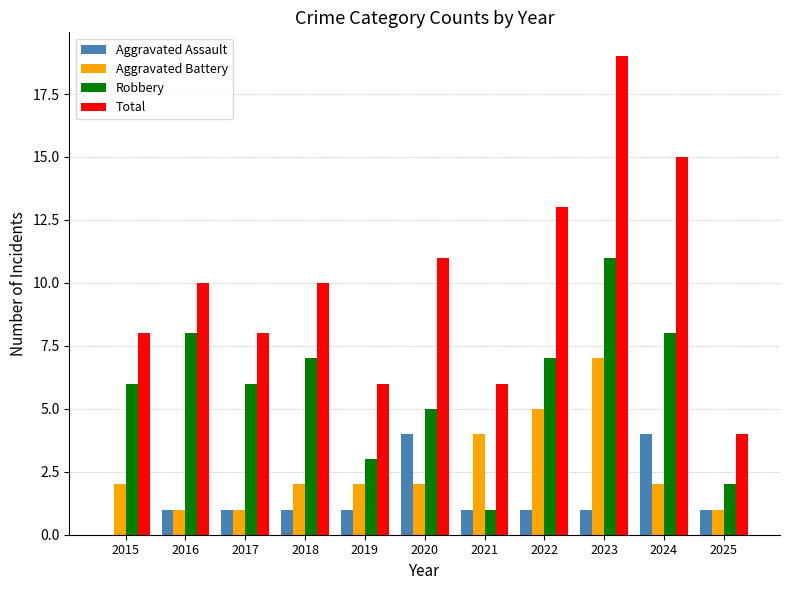

The Robbery series shows 12 at 2024. True or false?

False